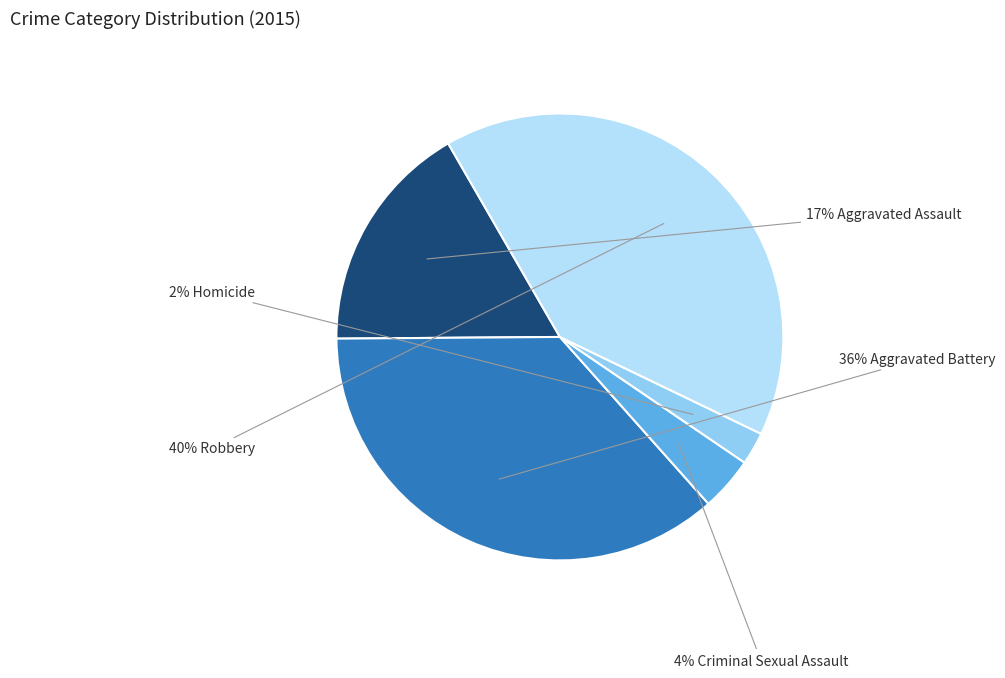

Is there any slice that represents more than half of the pie?

No